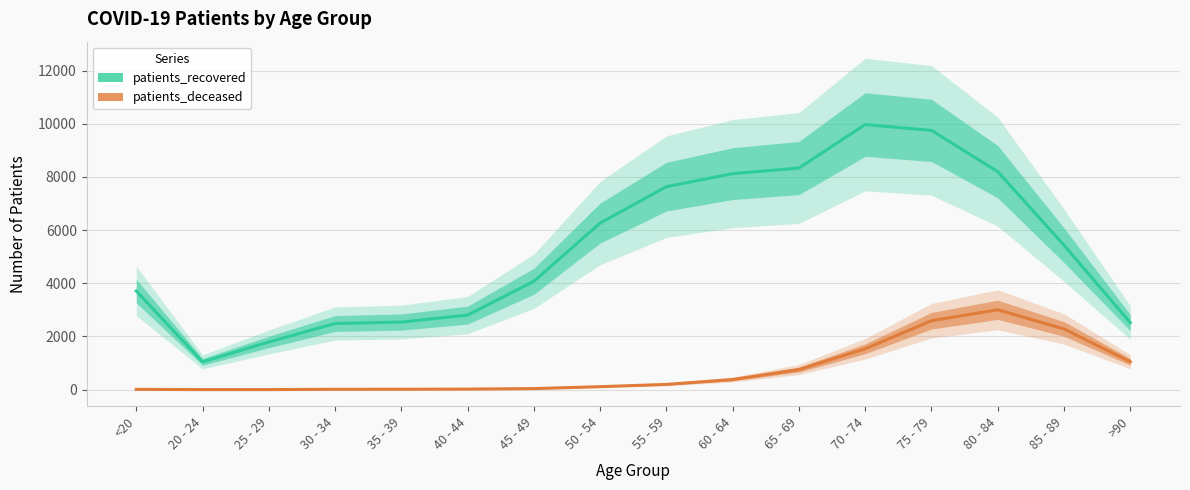

Is it true that patients_recovered equals 1762 at 20 - 24?

False